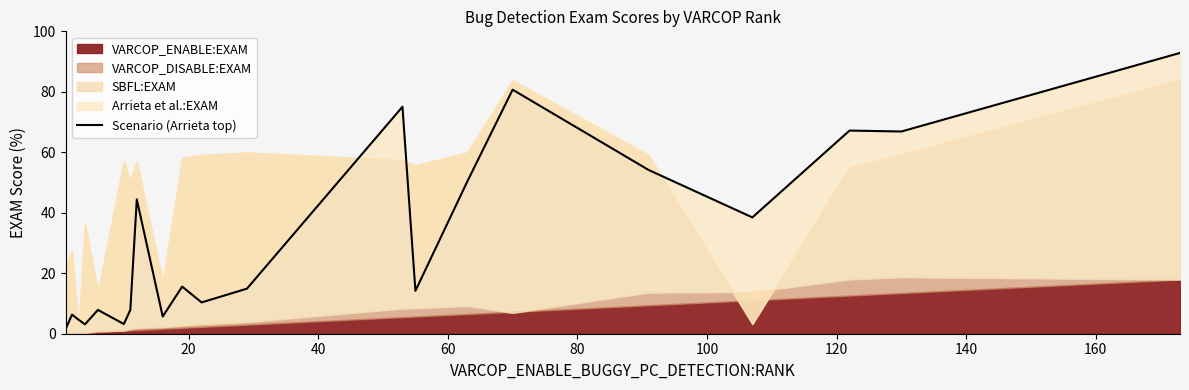

At which category does the data reach its first local peak?

20